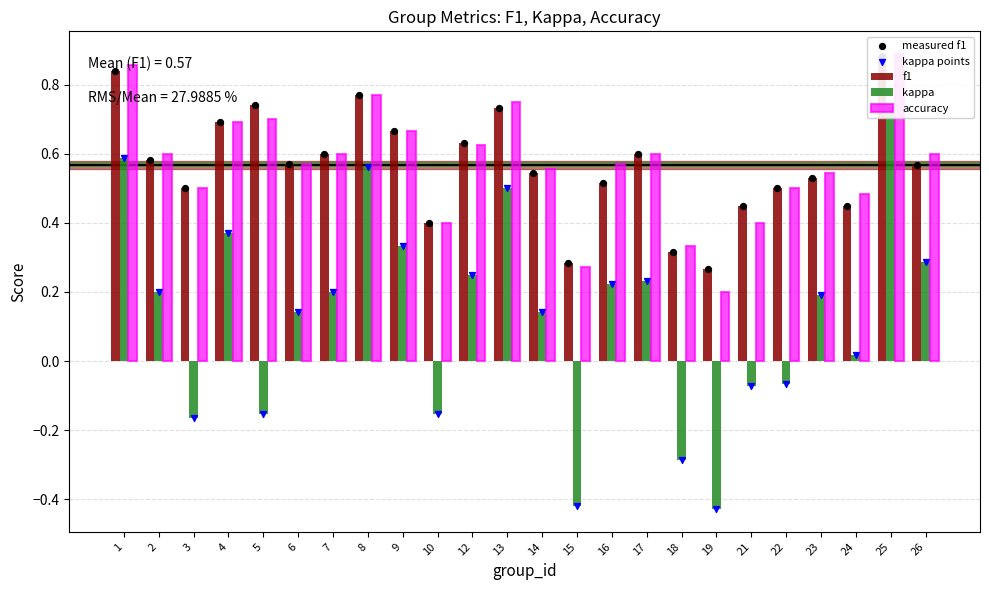

What is the total value across all series at 5?

1.9